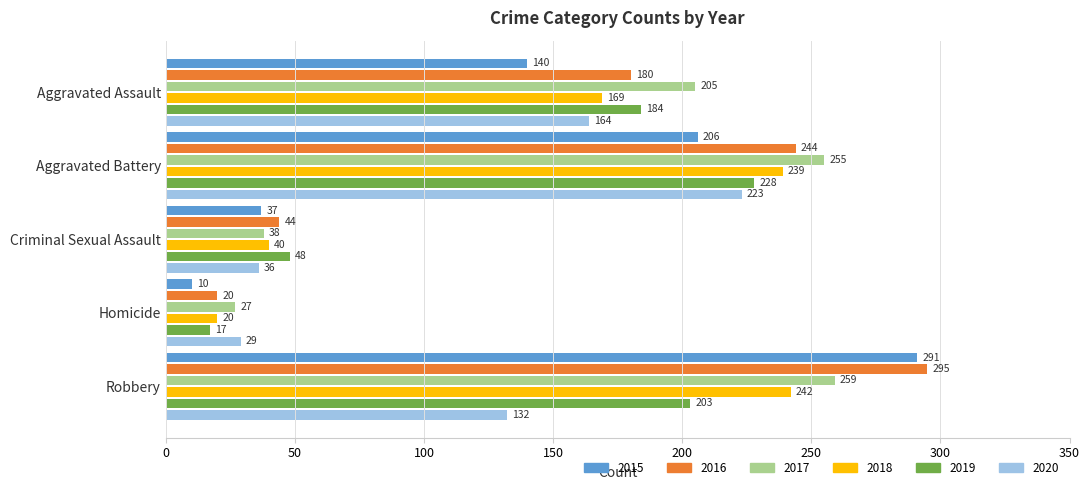

What is the average value of the 2018 series?

142